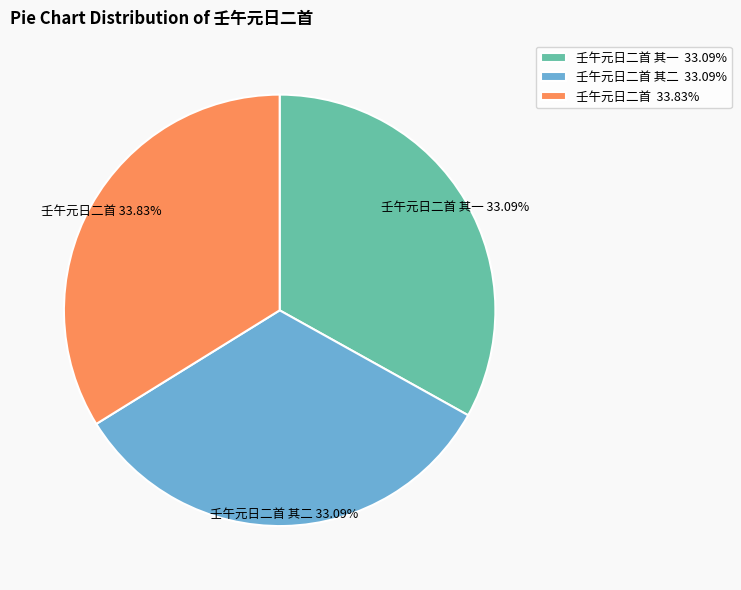

Count the number of slices in the pie.

3